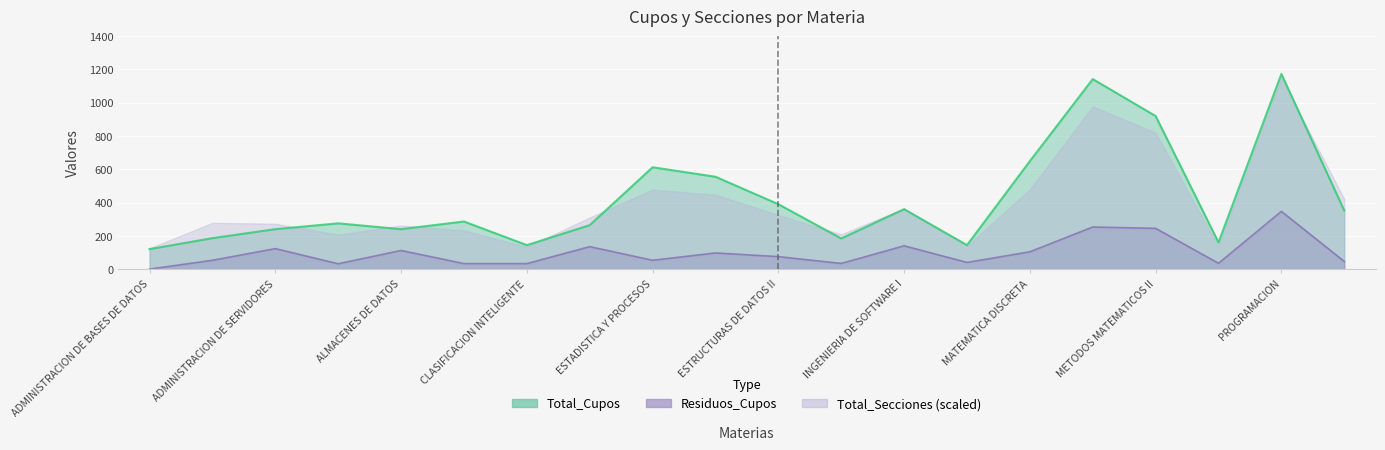

In Total_Cupos, how many points are higher than both neighbors (excluding endpoints)?

6